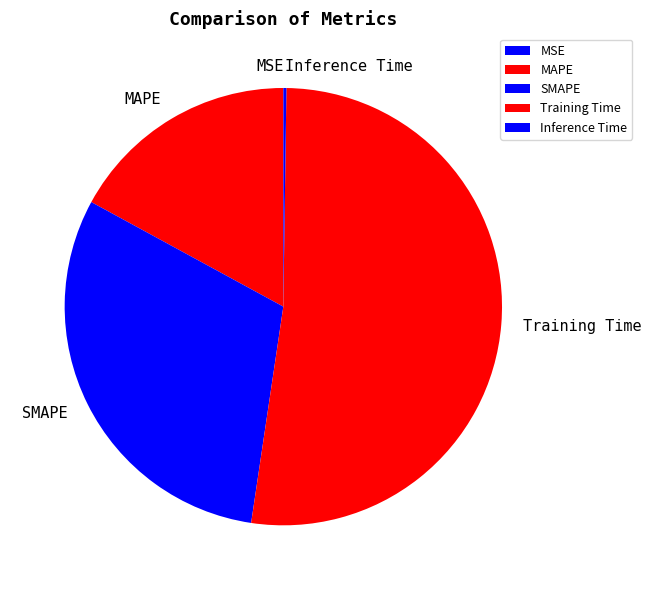

True or false: SMAPE accounts for 21% of the total.

False